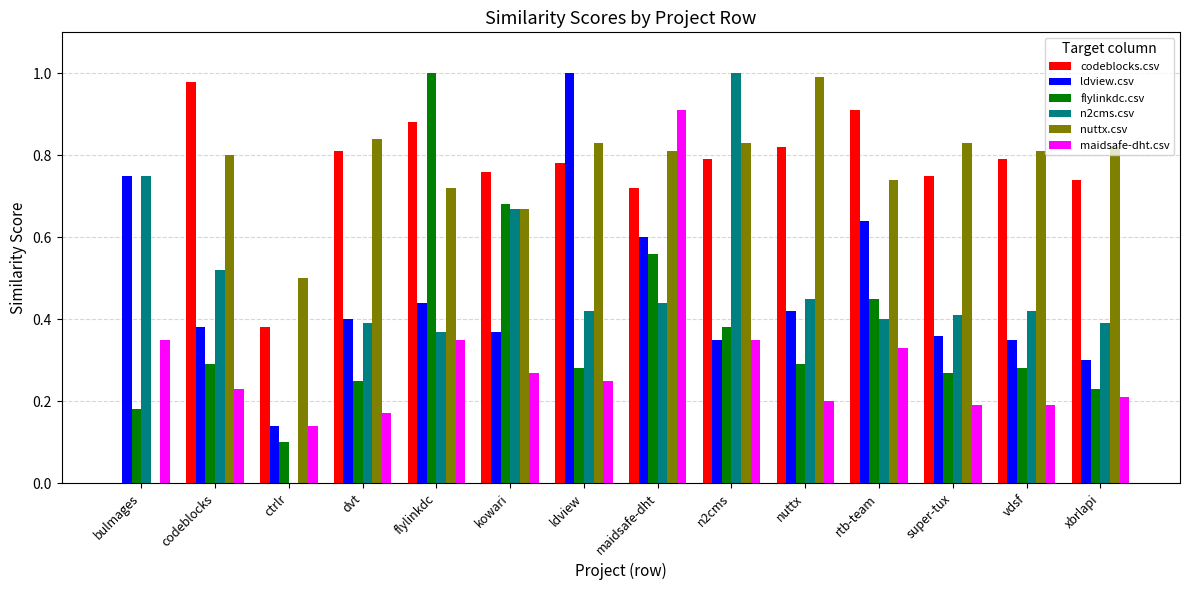

Is the value of n2cms.csv at codeblocks greater than the value of ldview.csv at kowari?

Yes